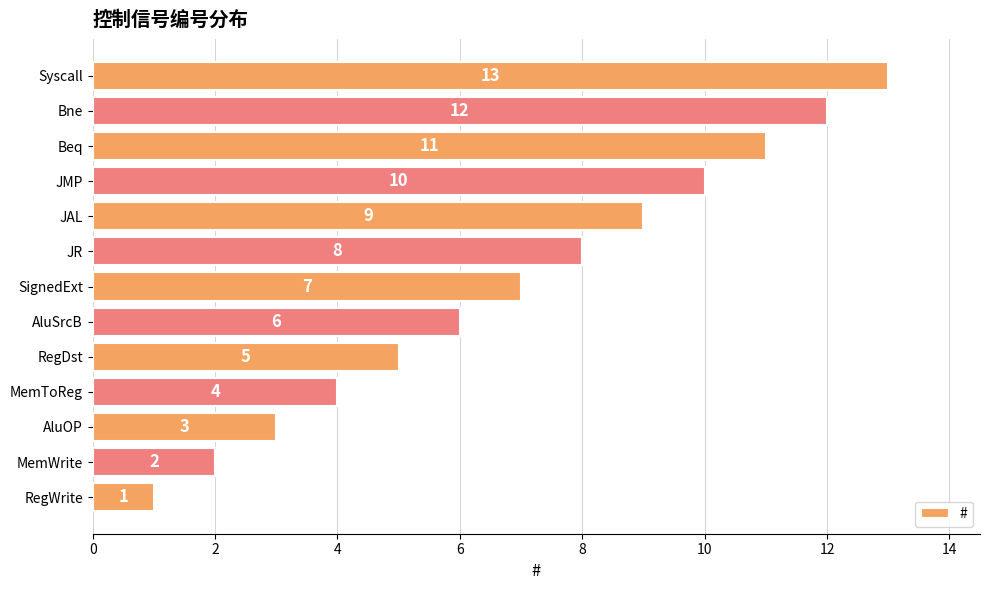

What is the difference between the maximum and minimum values?

12